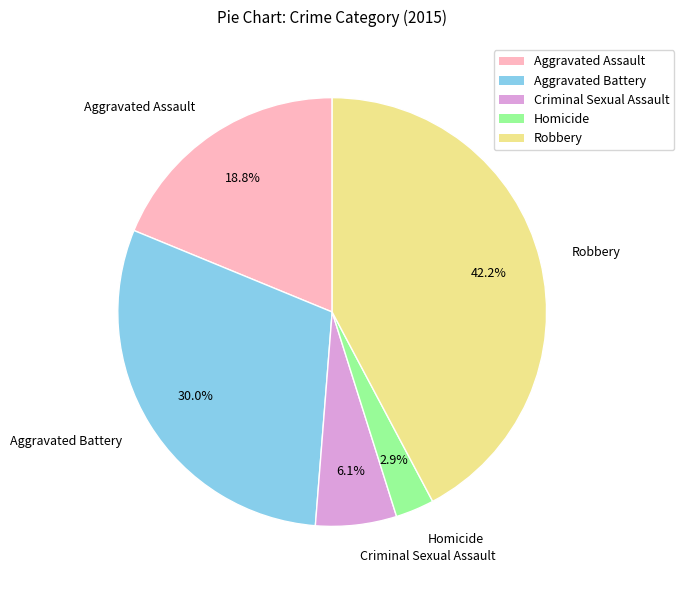

To the nearest percent, what is the difference between the largest and smallest slice percentages?

39%